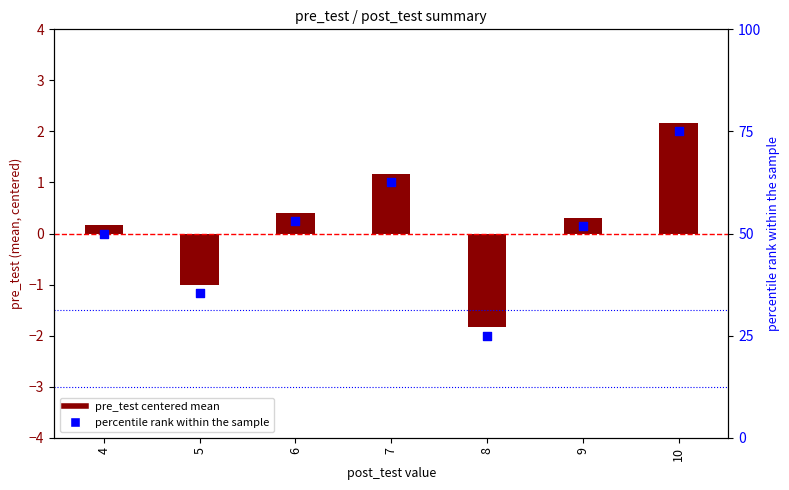

Which series reaches the minimum Y coordinate?

pre_test (centered)